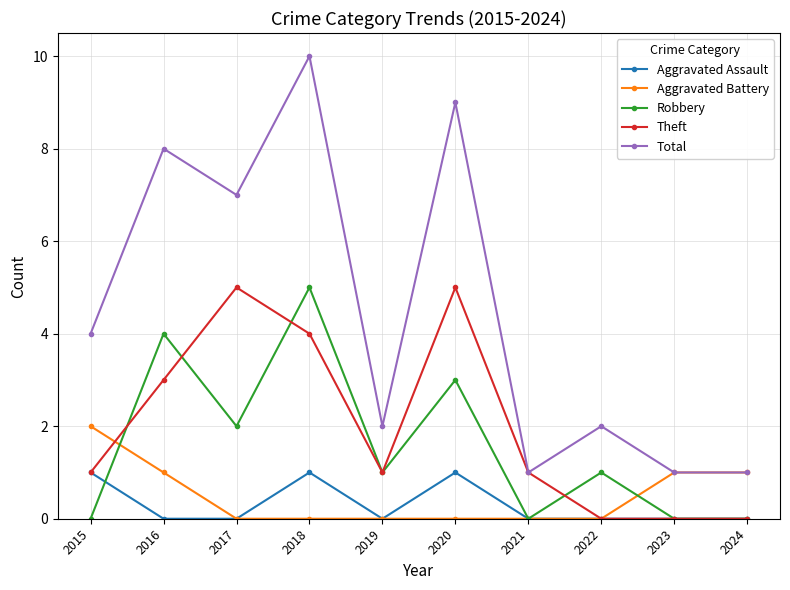

What are all the series names shown in the legend?

Aggravated Assault, Aggravated Battery, Robbery, Theft, Total